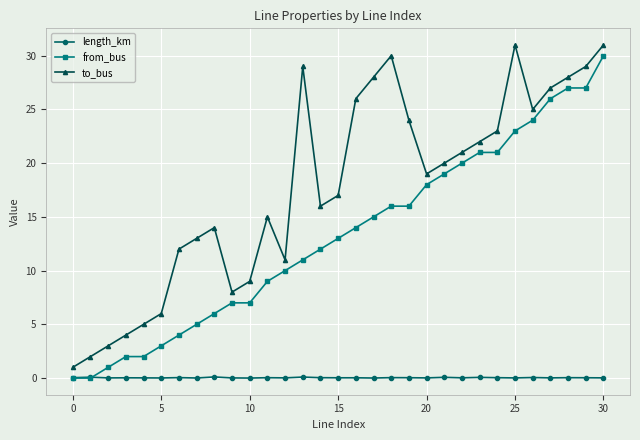

What is the difference between the maximum and minimum values in the to_bus series?

30.0